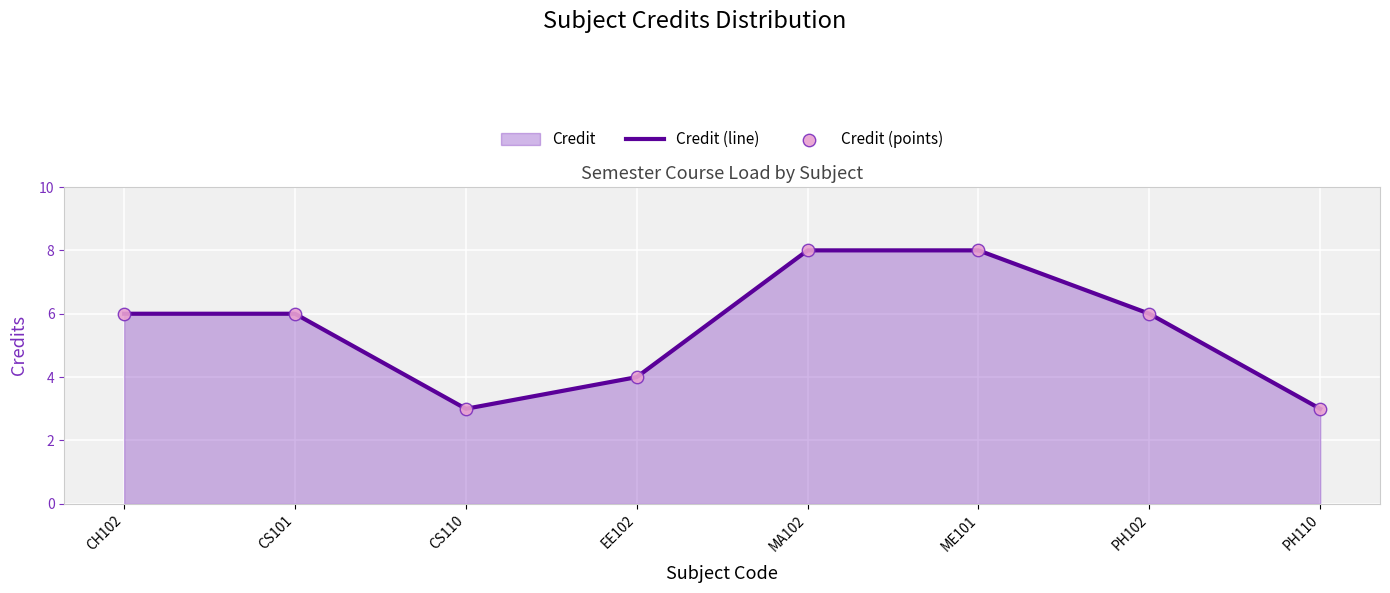

What is the total value across all series at EE102?

8